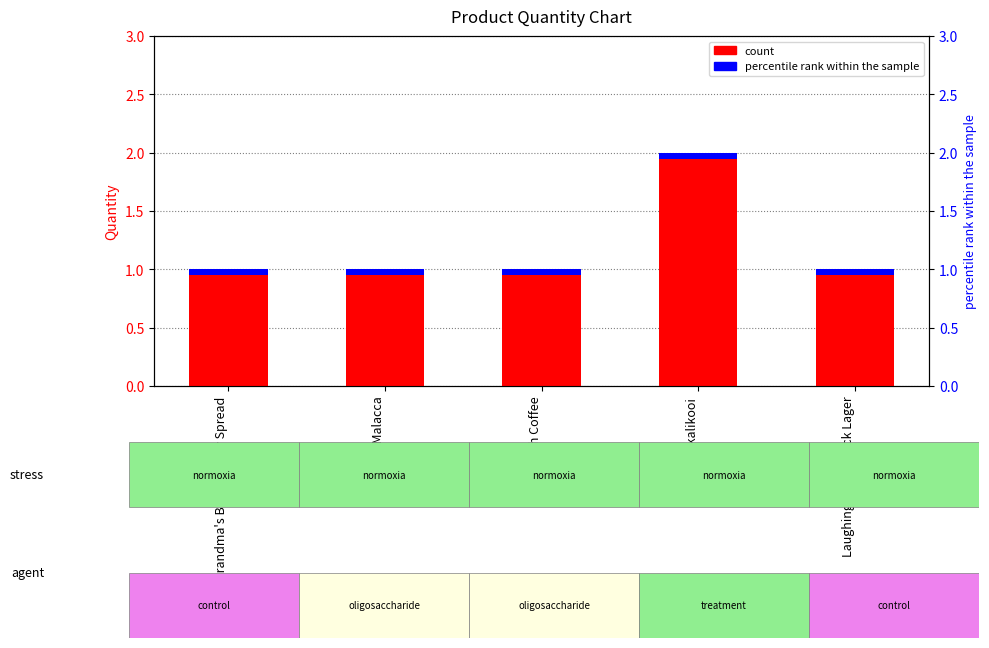

Which category has the lowest value across all series?

Grandma's Boysenberry Spread